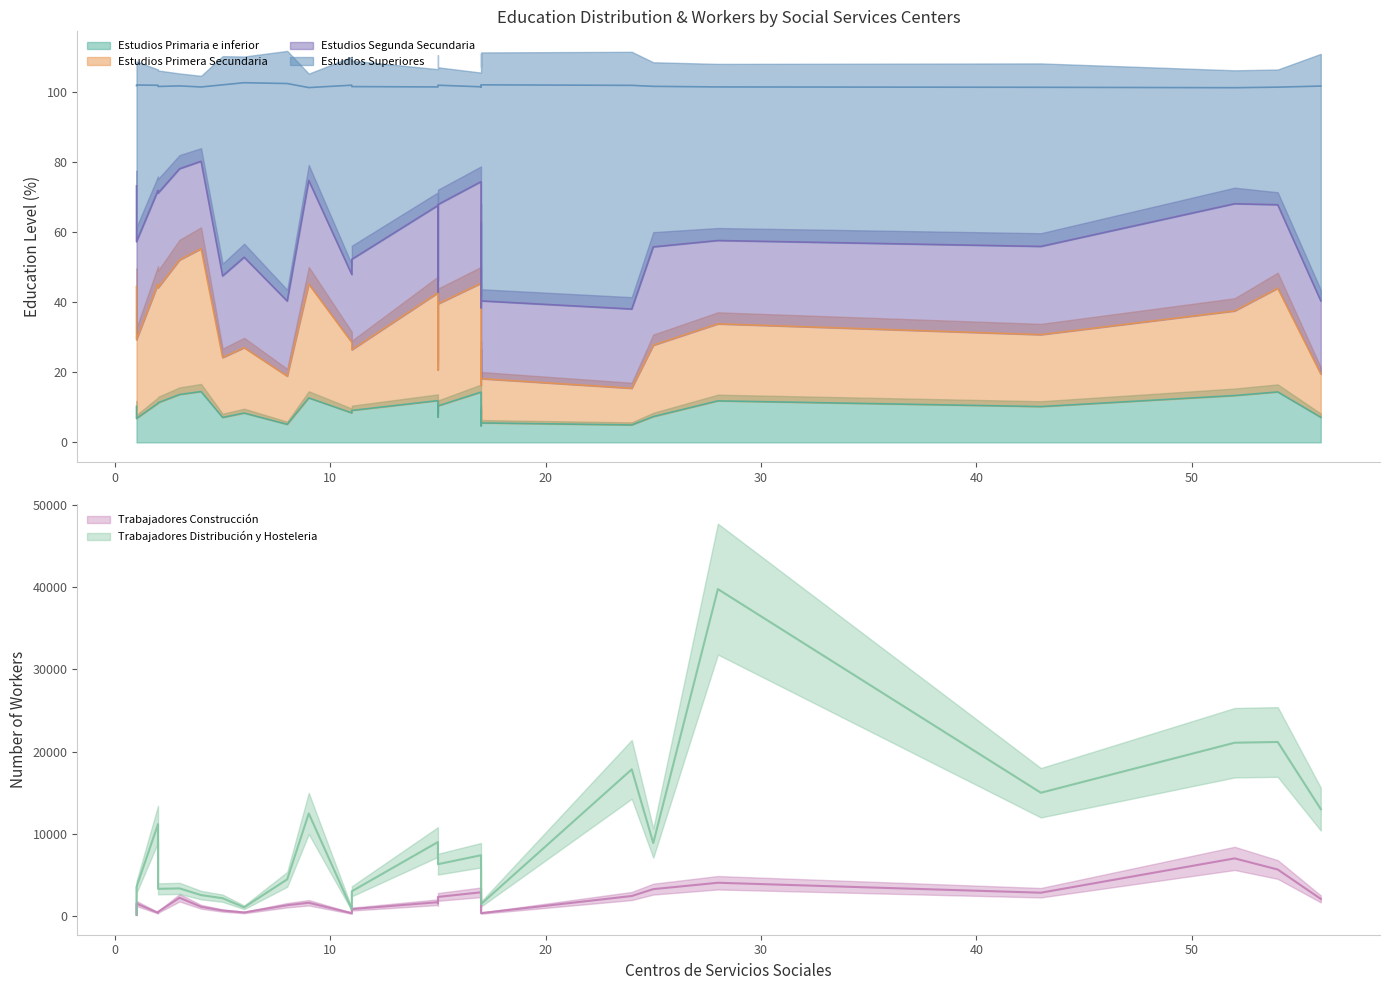

What is the label of the 25th point from the left?

Villanueva del Pardillo